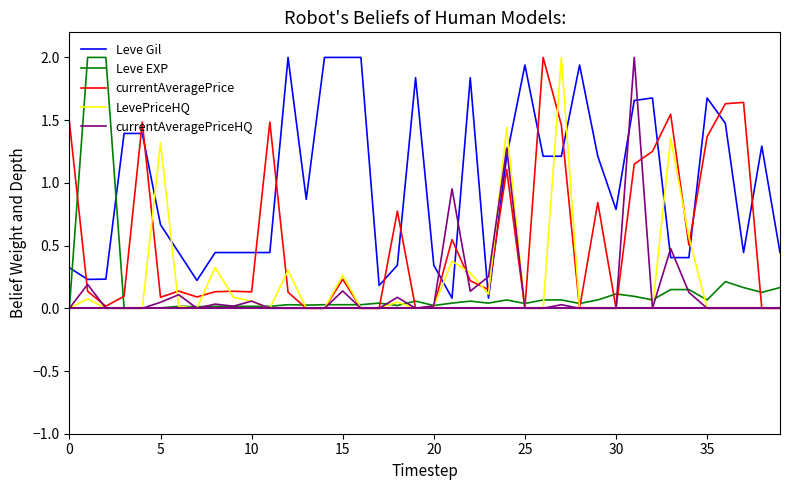

What is the maximum value shown in the chart?

2.0